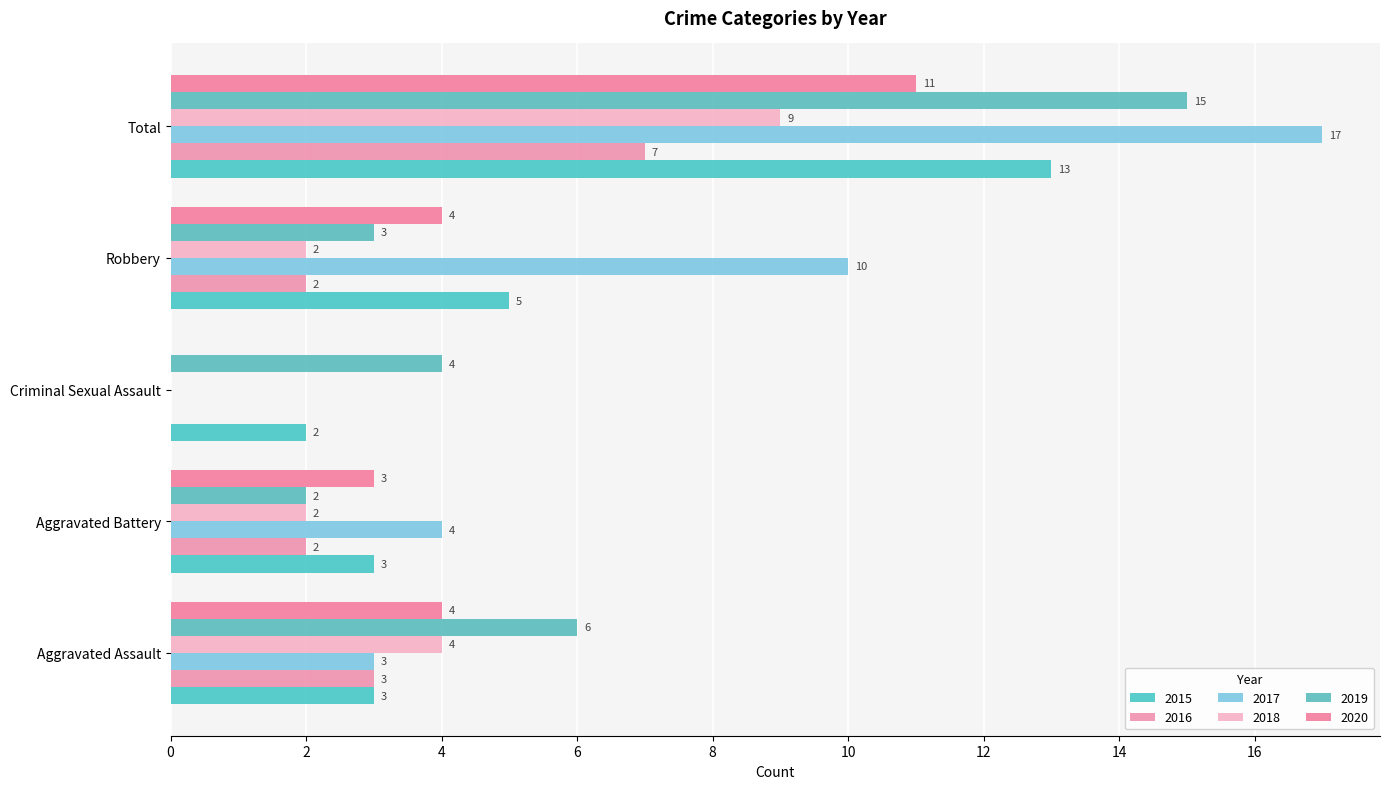

The 2018 series shows 1 at Aggravated Assault. True or false?

False